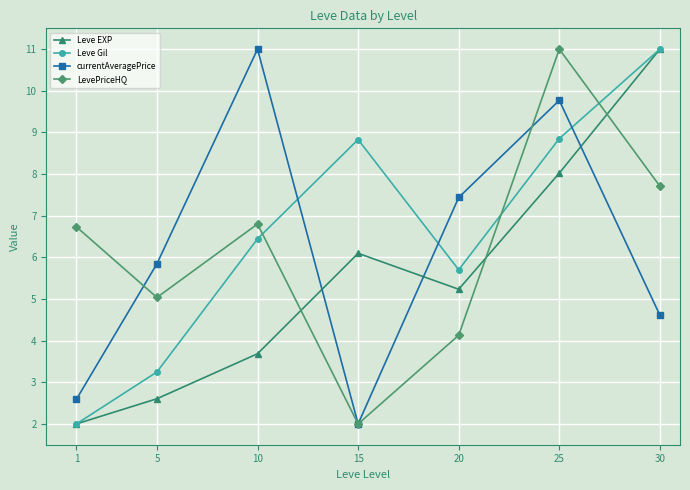

Where is the first local maximum for Leve EXP?

15